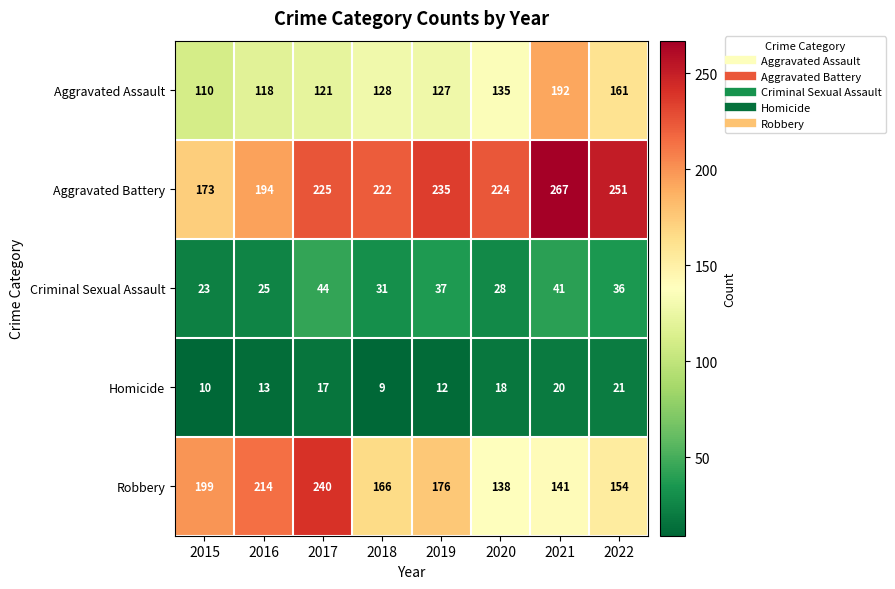

What is the sum of the Criminal Sexual Assault values at 2020 and 2018?

59